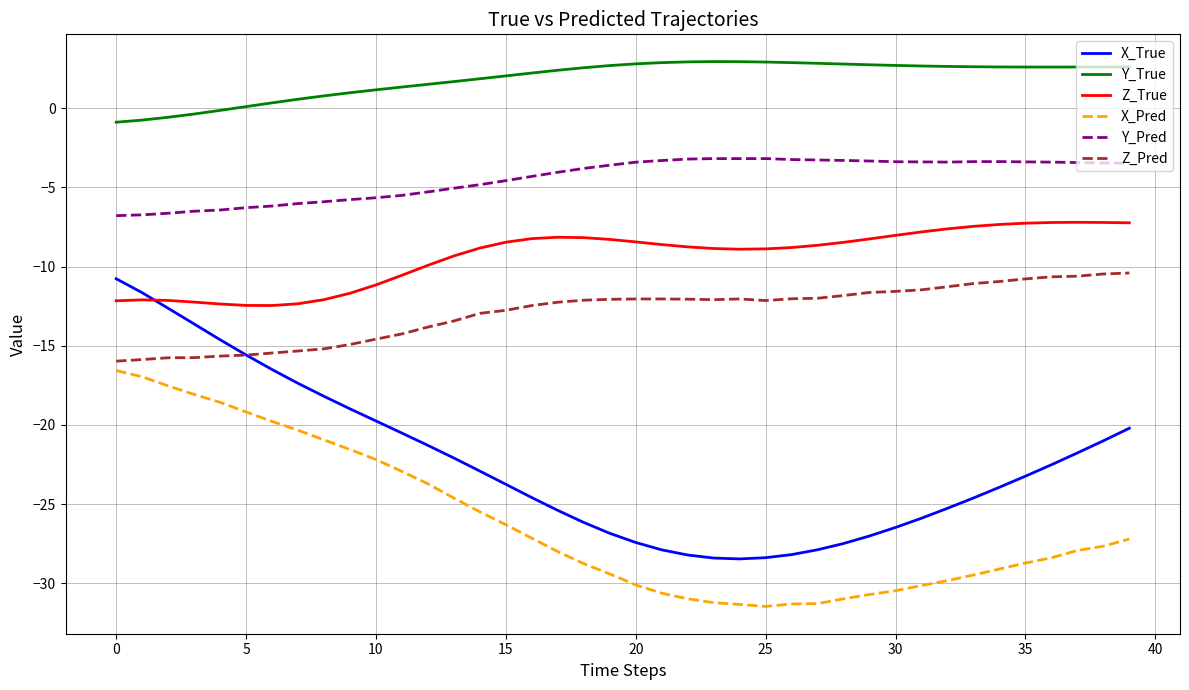

True or false: X_True and X_Pred intersect in this chart.

False